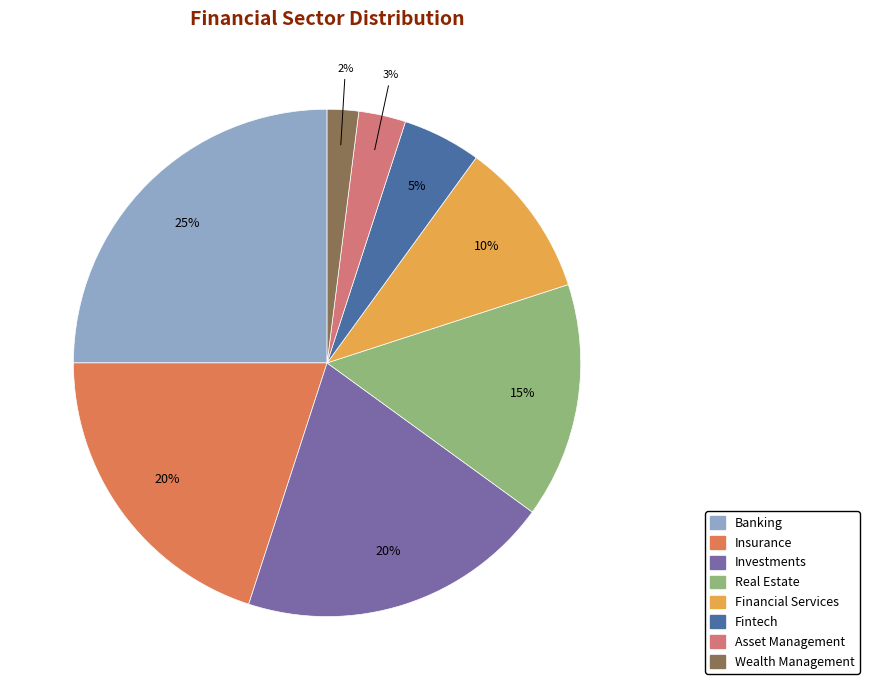

True or false: Financial Services accounts for 10% of the total.

True